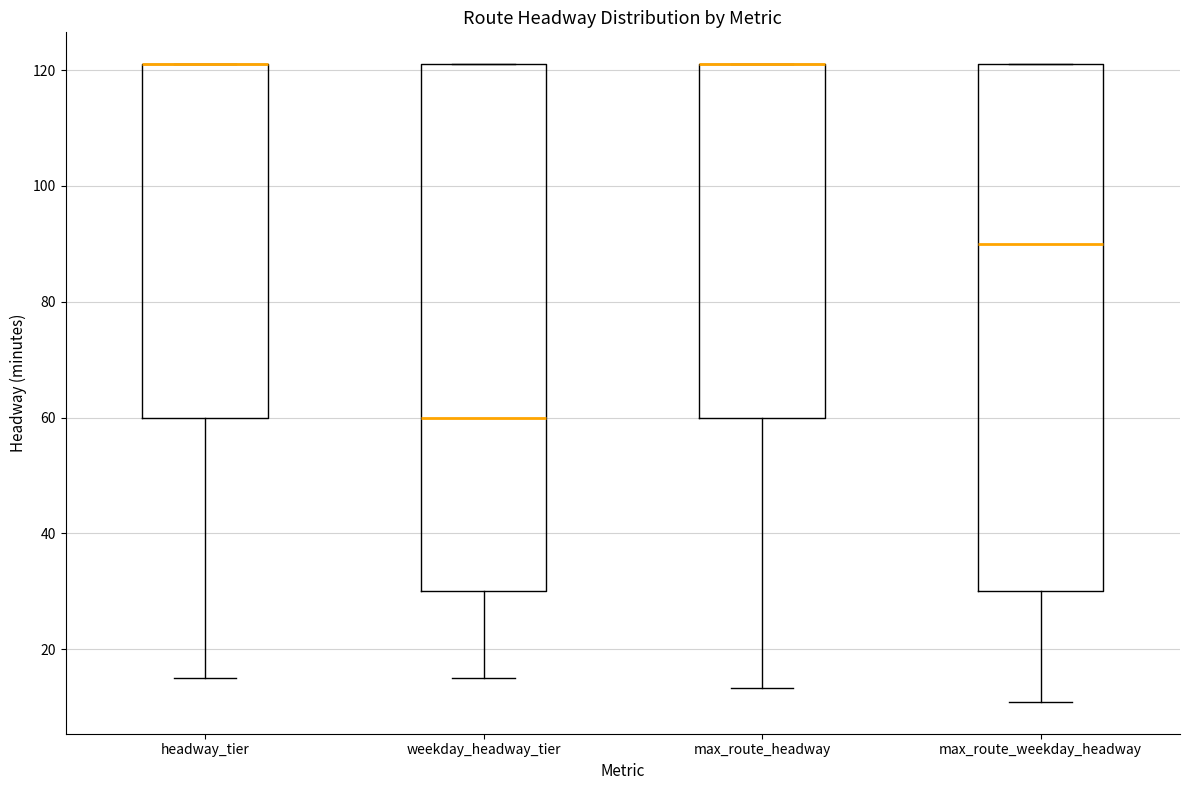

Reading left to right, read every box against the y-axis: the position of its median line, the range the box covers, and the ends of its whiskers. The values are not printed on the chart, so give them approximately, as read against the axis.

headway_tier: median 122 (drawn on the box's upper edge), box 60 to 122, whiskers 16 to 122
weekday_headway_tier: median 60, box 30 to 122, whiskers 16 to 122
max_route_headway: median 122 (drawn on the box's upper edge), box 60 to 122, whiskers 14 to 122
max_route_weekday_headway: median 90, box 30 to 122, whiskers 10 to 122